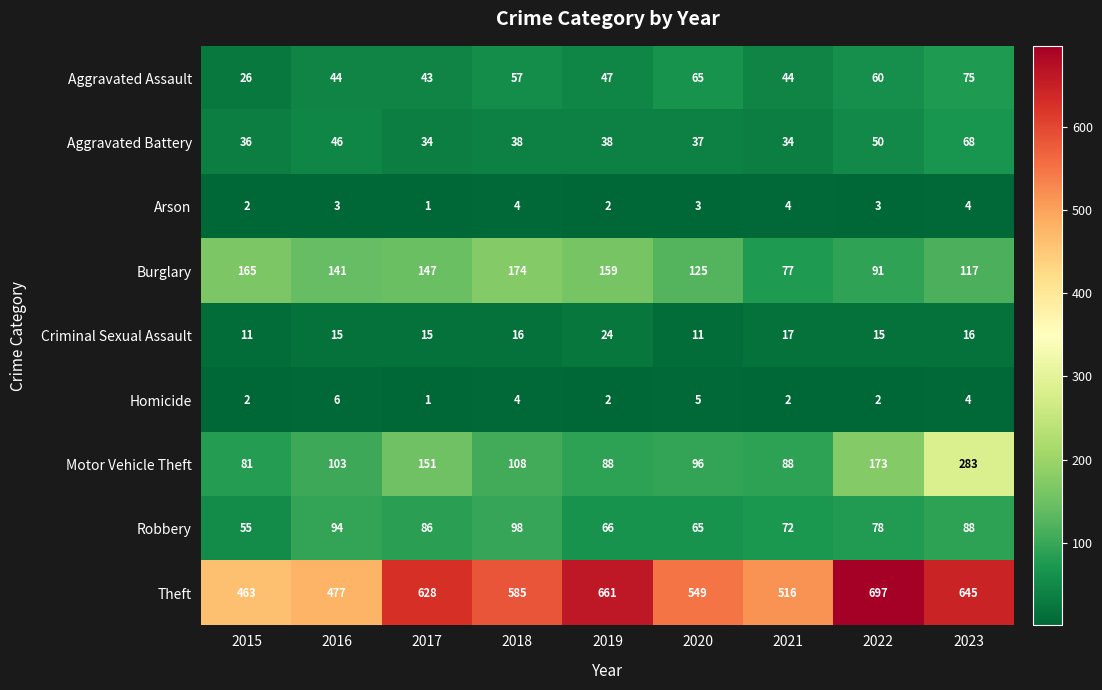

What is the difference between the Aggravated Assault values at 2015 and 2023?

49